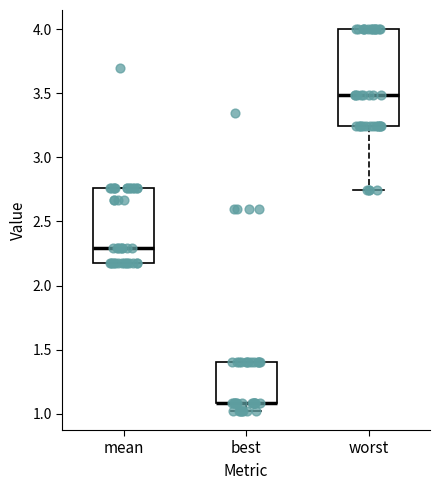

Reading left to right, transcribe this box plot: for each box, give where its median line is, the range the box spans, and where its two whiskers end, as read against the y-axis. The values are not printed on the chart, so give them approximately, as read against the axis.

mean: median 2.30, box 2.15 to 2.75, whiskers 2.15 to 2.75
best: median 1.10 (drawn on the box's lower edge), box 1.10 to 1.40, whiskers 1.00 to 1.40
worst: median 3.50, box 3.25 to 4.00, whiskers 2.75 to 4.00